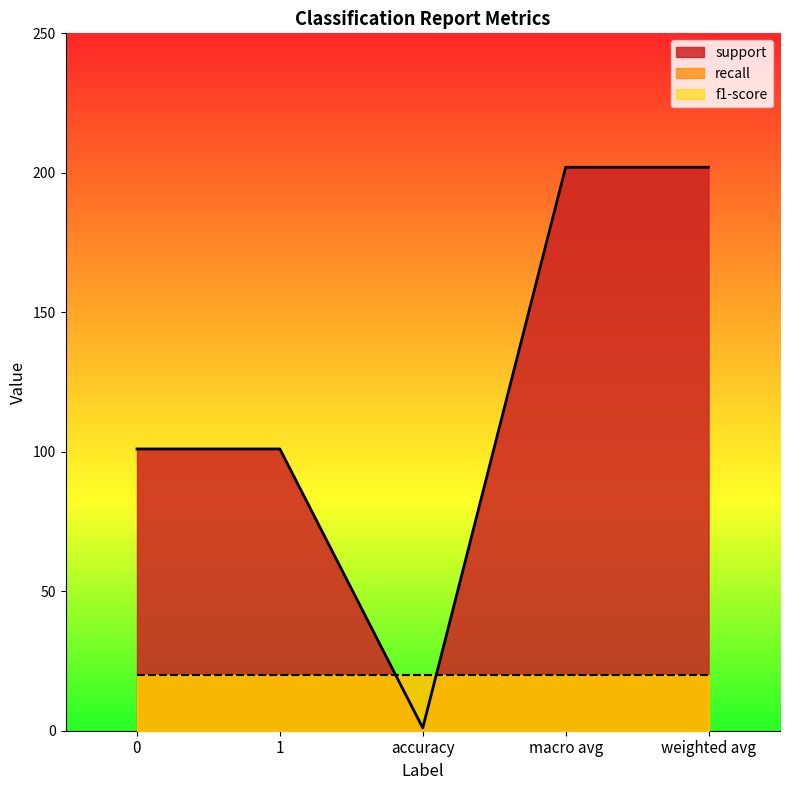

What is the total value across all series at macro avg?

204